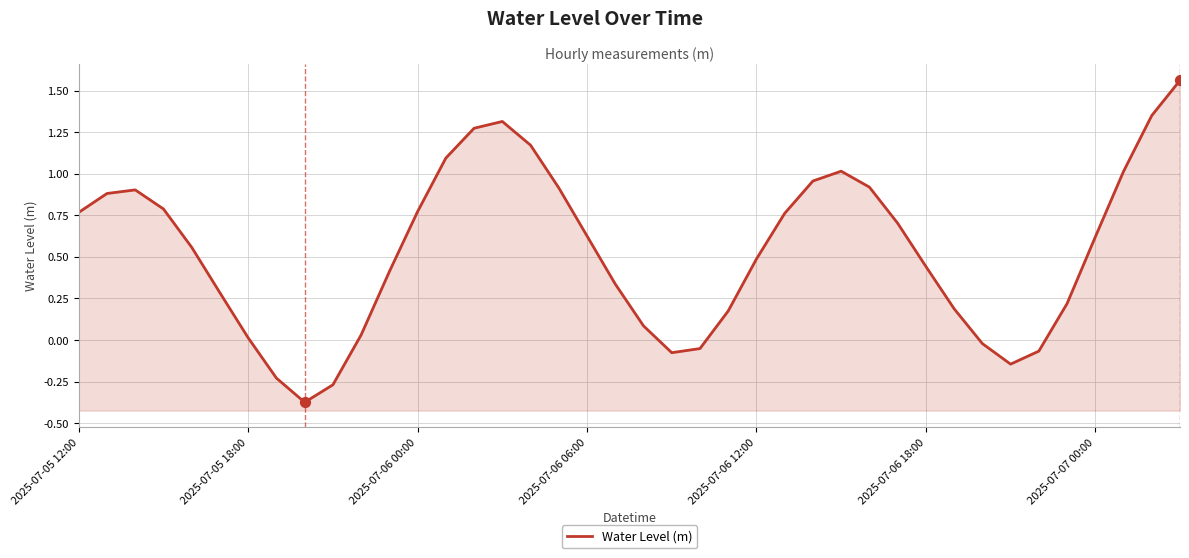

What is the change in value from 18 to 26?

+0.3